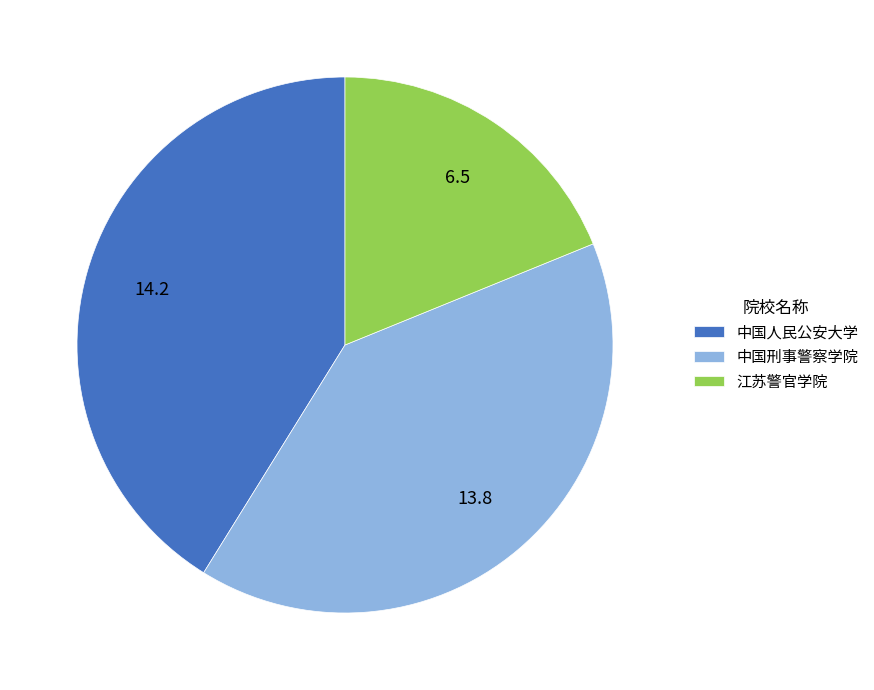

The 江苏警官学院 slice represents 19% of the pie. True or false?

True